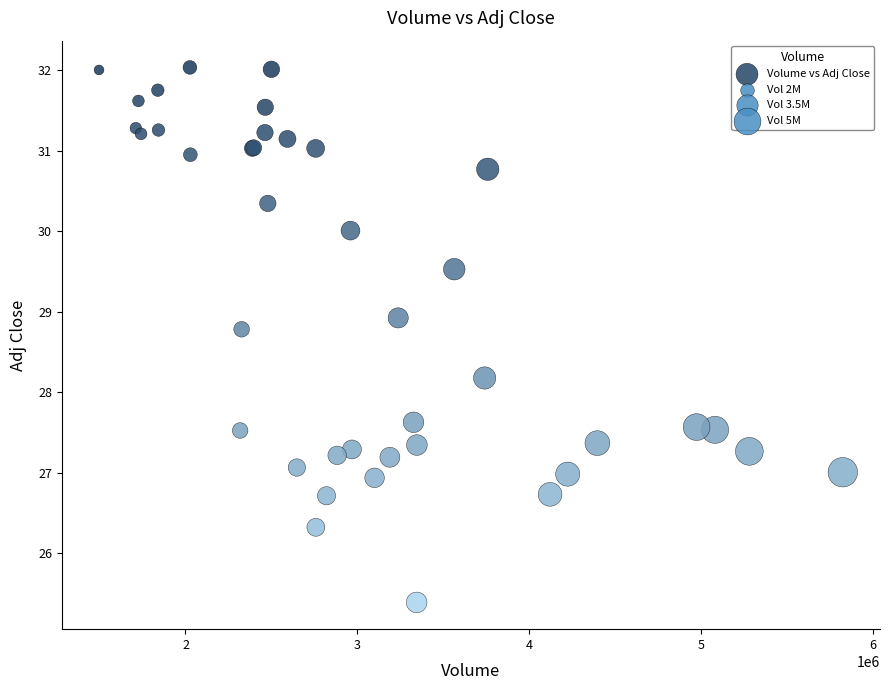

What Y value in the scatter plot is closest to 28?

28.2